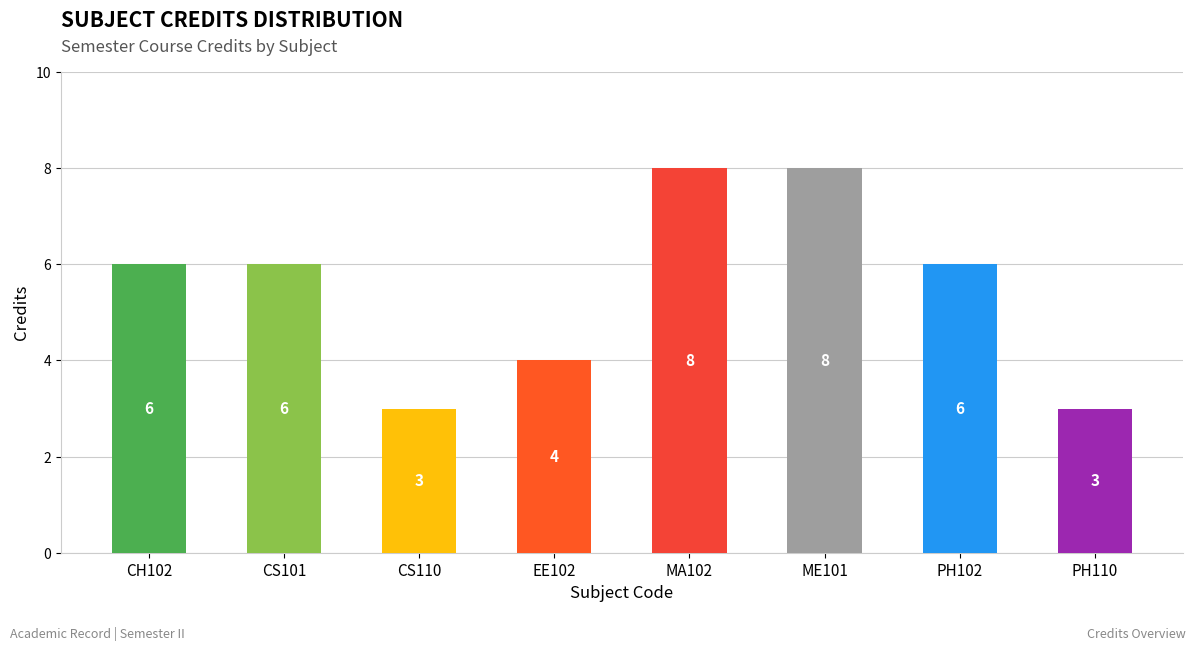

What is the label of the 3rd bar from the right?

ME101